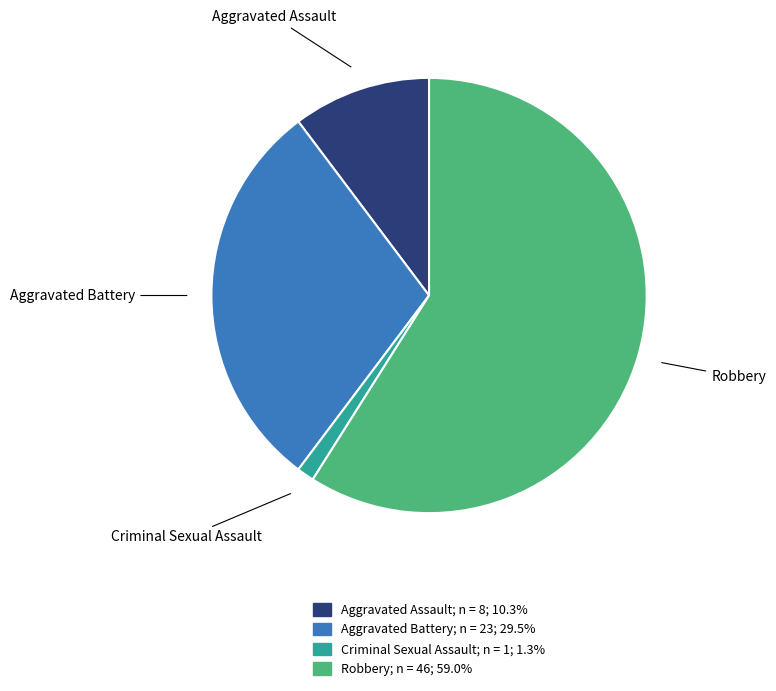

Does any single category account for the majority?

Yes